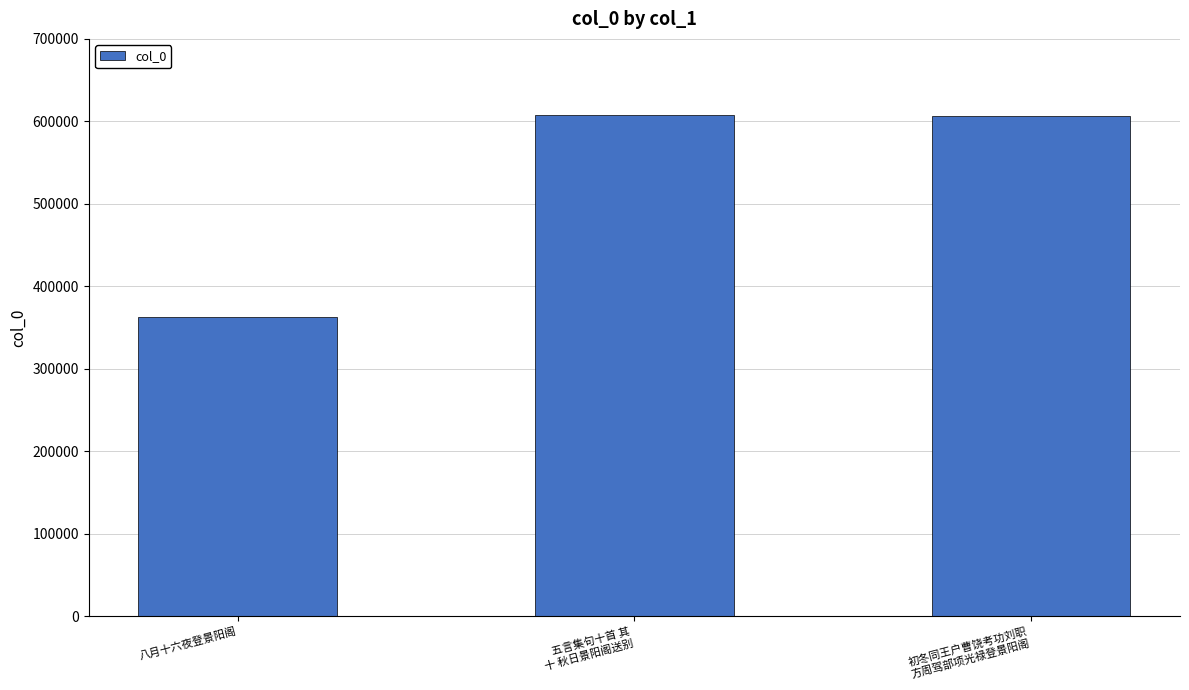

What is the difference between the values at 初冬同王户曹饶考功刘职
方周驾部项光禄登景阳阁 and 八月十六夜登景阳阁?

243639